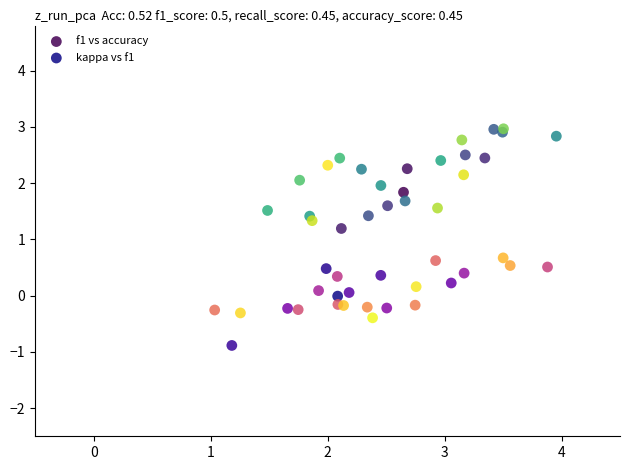

Which series contains the highest Y value?

f1 vs accuracy